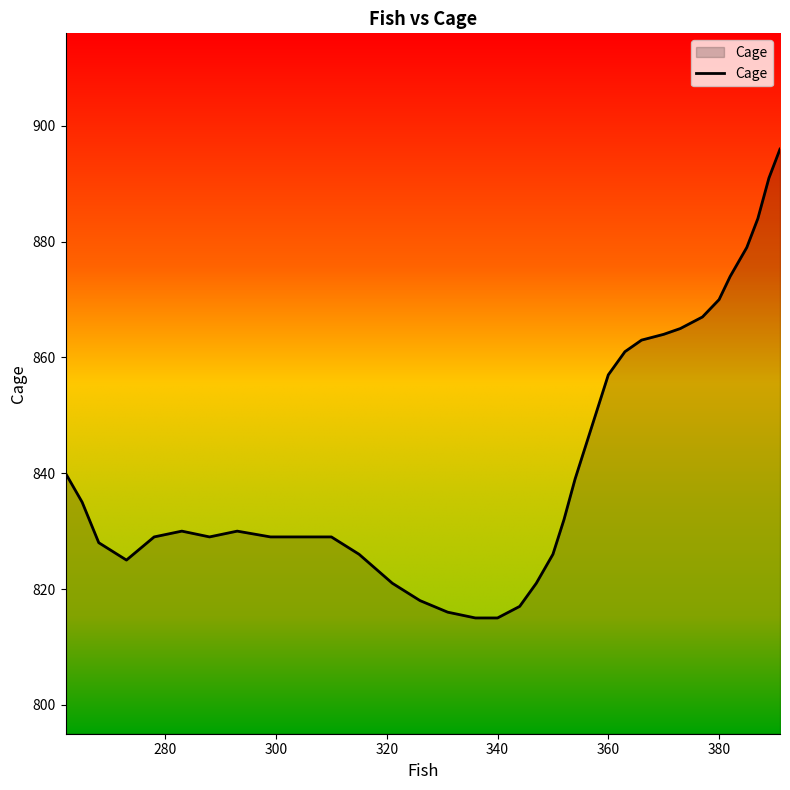

What is the change in value from 299 to 354?

+10